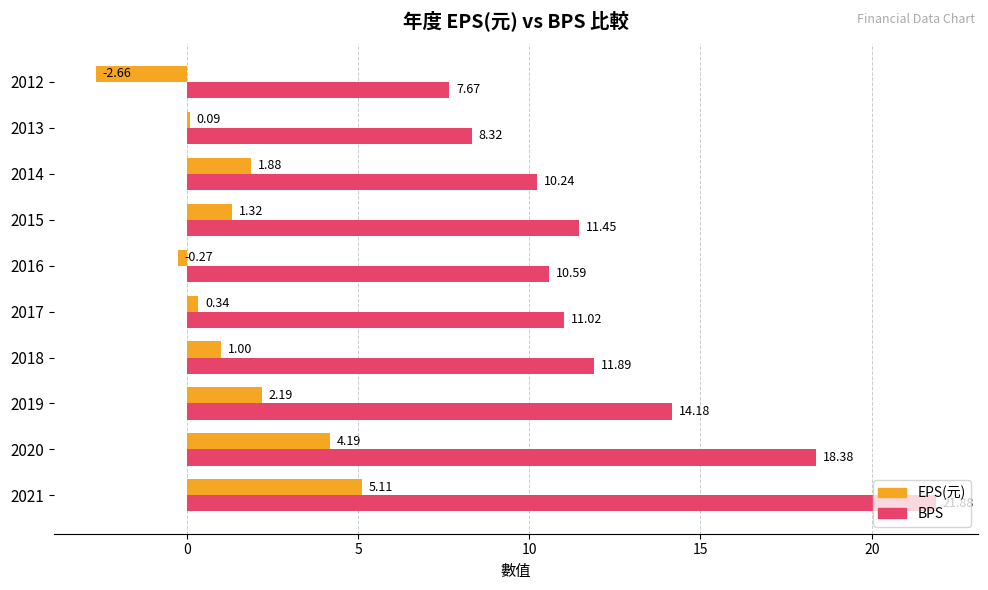

What is the sum of all BPS values?

125.6